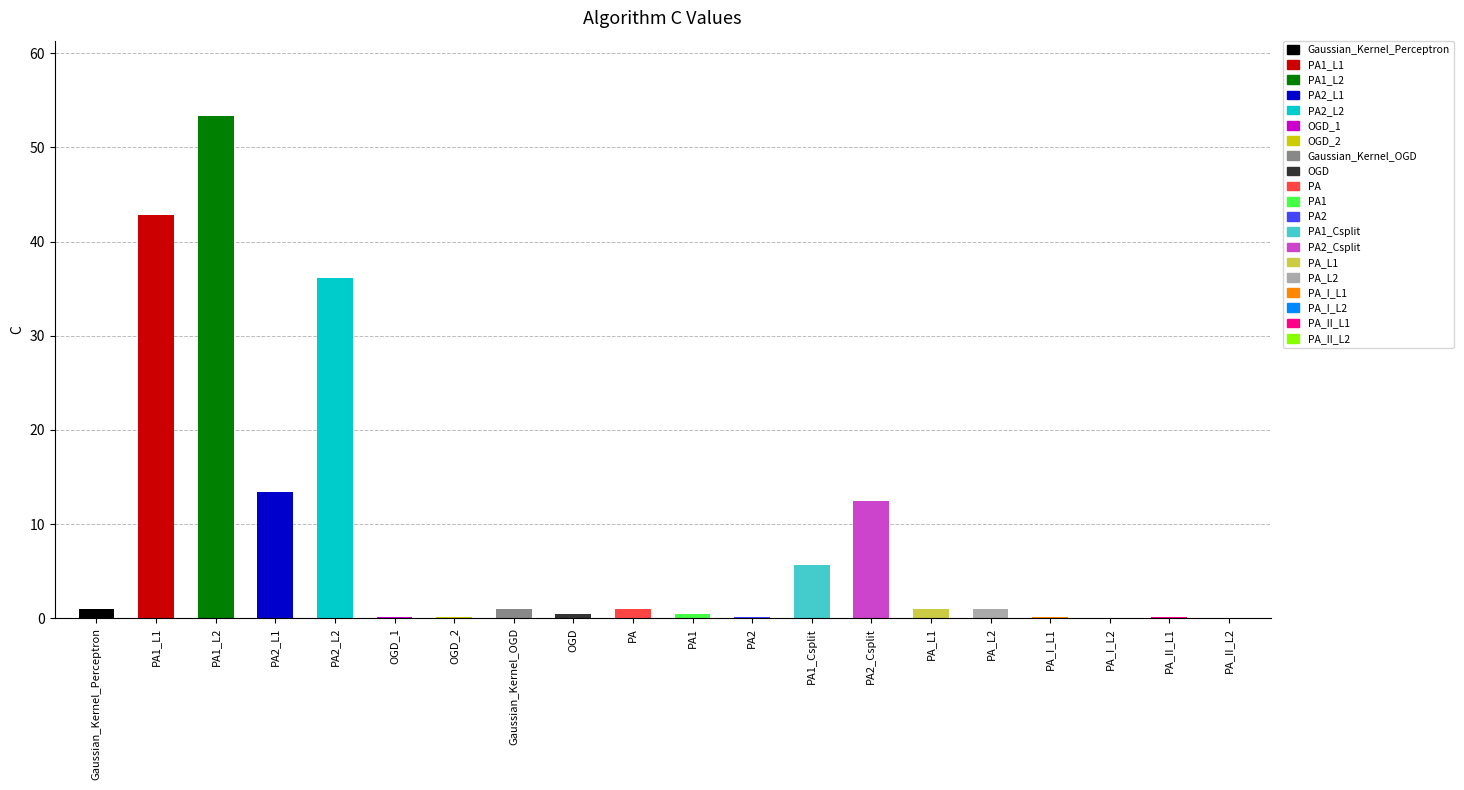

Count the number of data series in this chart.

1